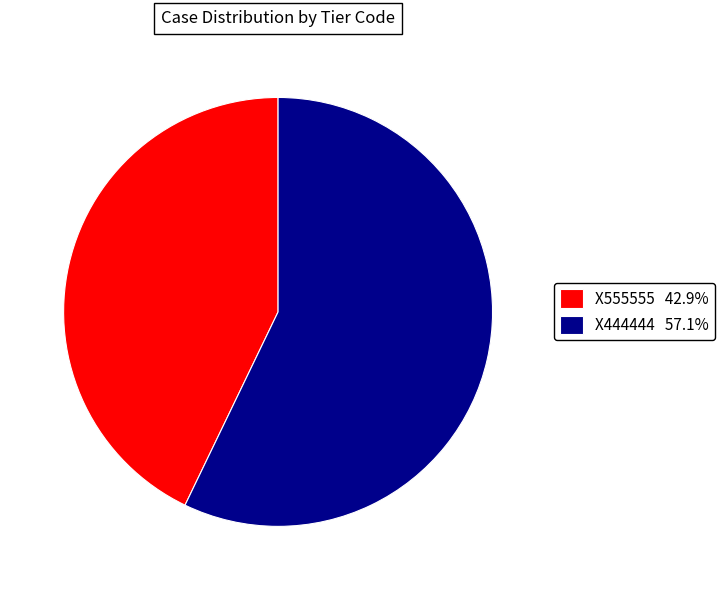

Between X555555 and X444444, which is larger?

X444444